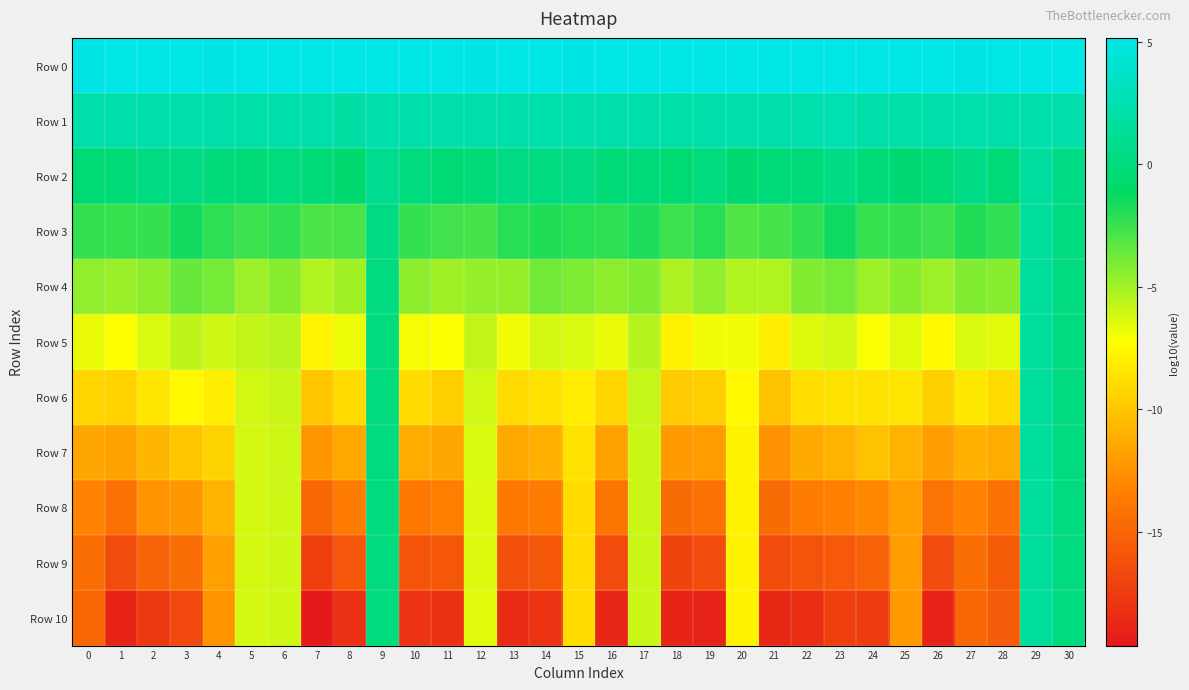

Which has a higher value, 0 or 8?

8